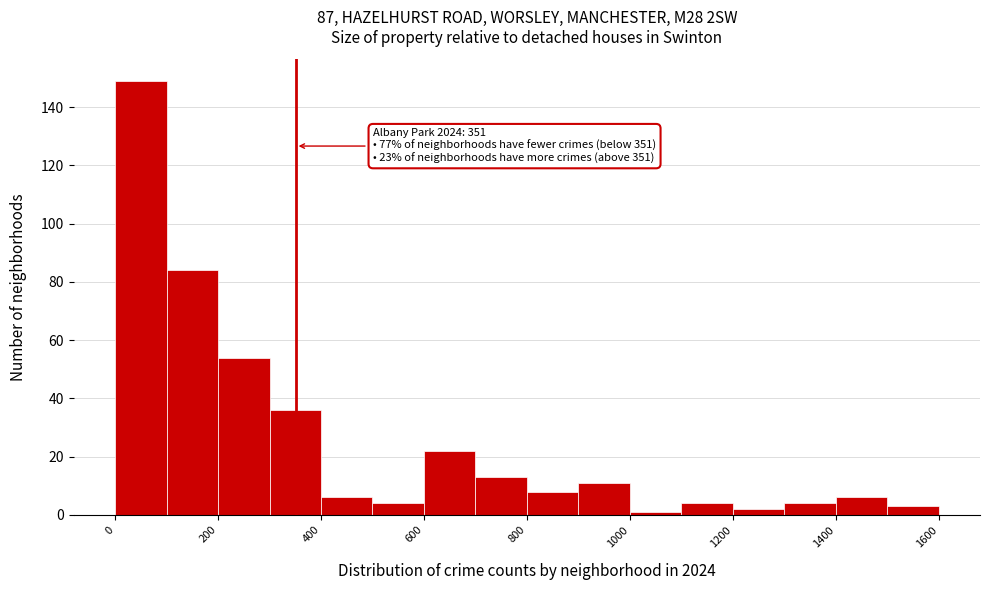

Over which range of the x-axis is the bar tallest?

0 to 100